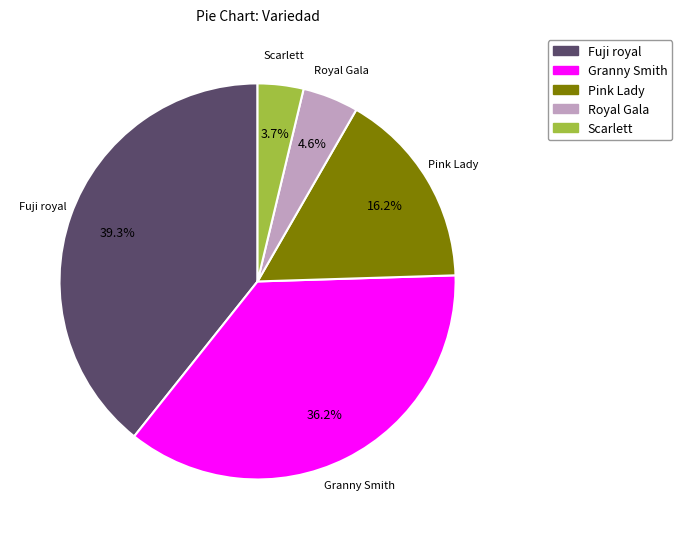

Is there any slice that represents more than half of the pie?

No